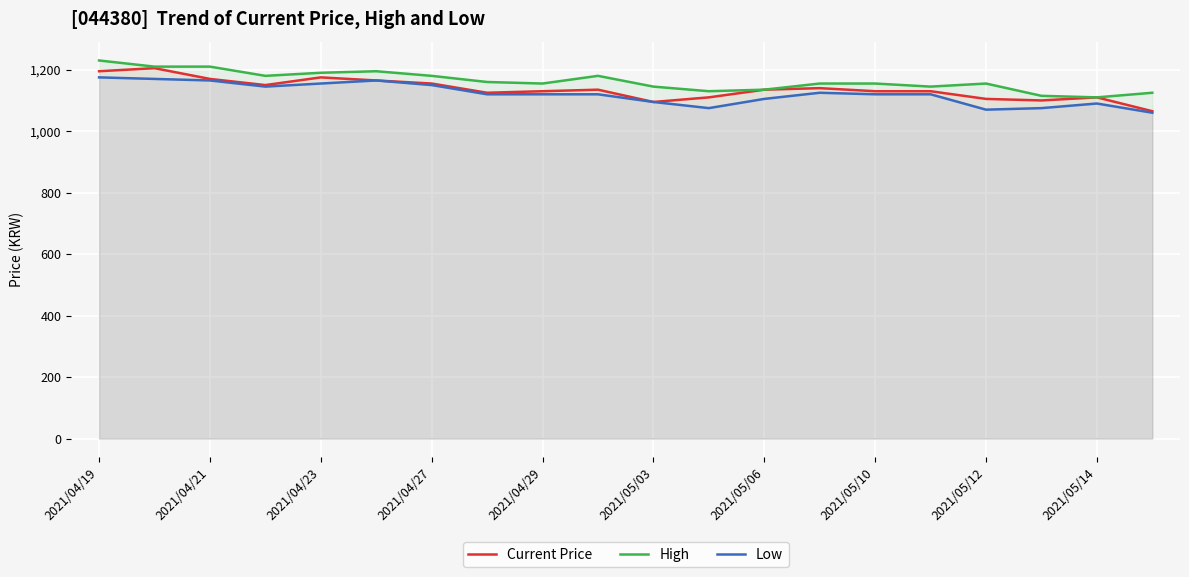

Does the chart display data point markers on the line(s)?

No